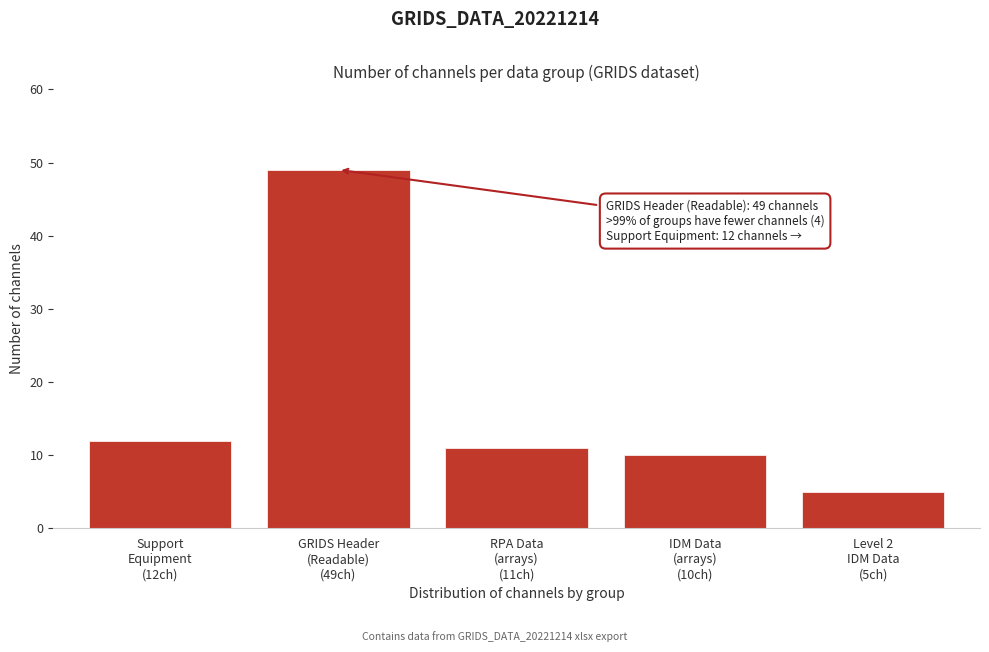

Reading left to right, extract all data points from this chart.

12	49	11	10	5